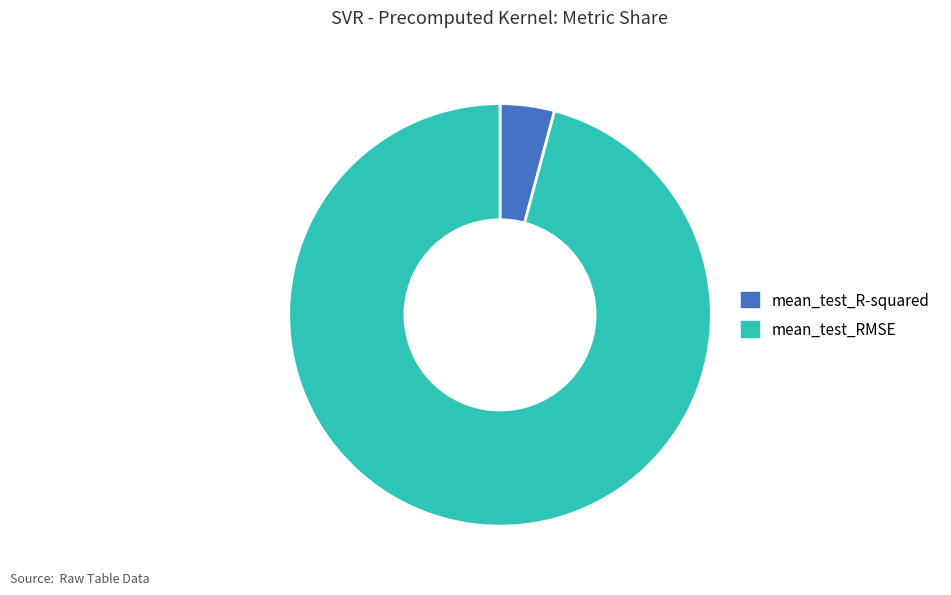

Between mean_test_RMSE and mean_test_R-squared, which is larger?

mean_test_RMSE